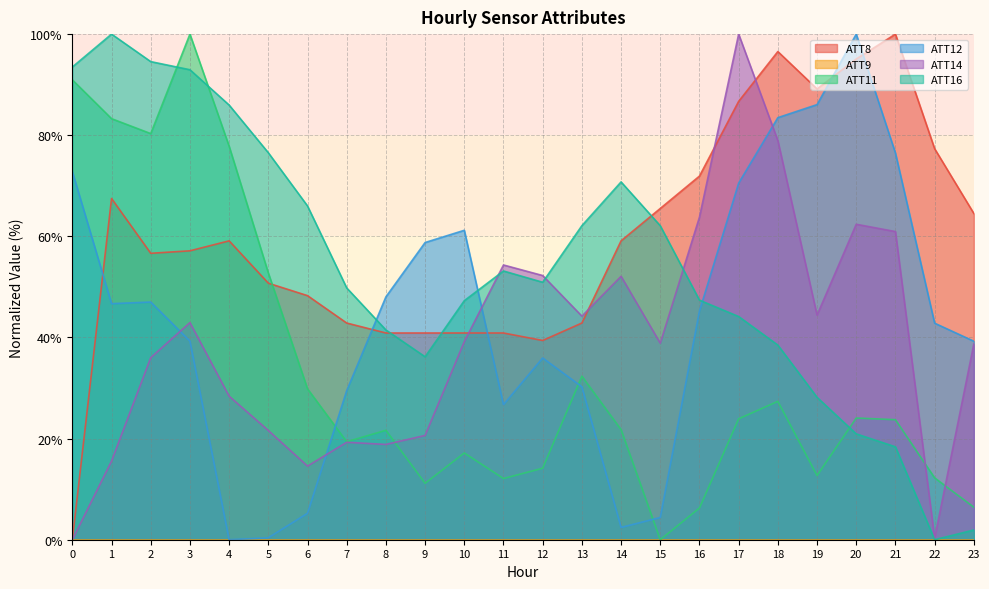

Which label corresponds to the largest value in the chart?

21